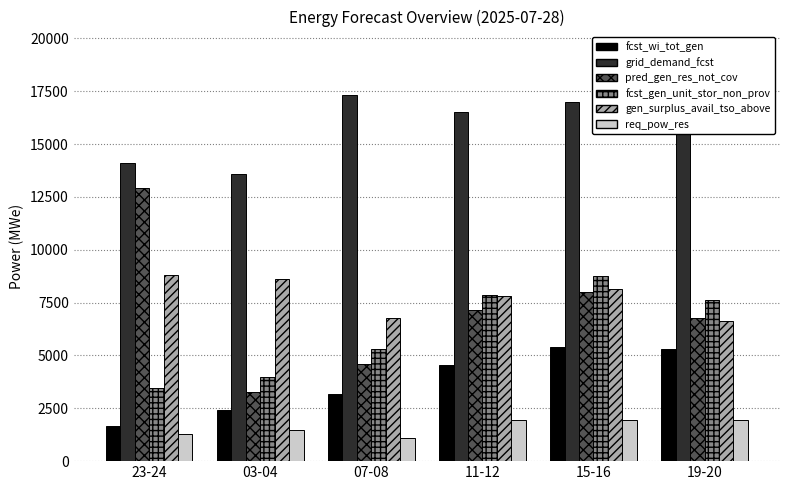

What is the total value across all series at 15-16?

49215